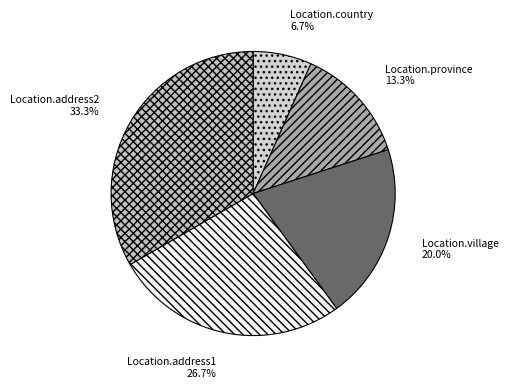

Count the number of slices in the pie.

5